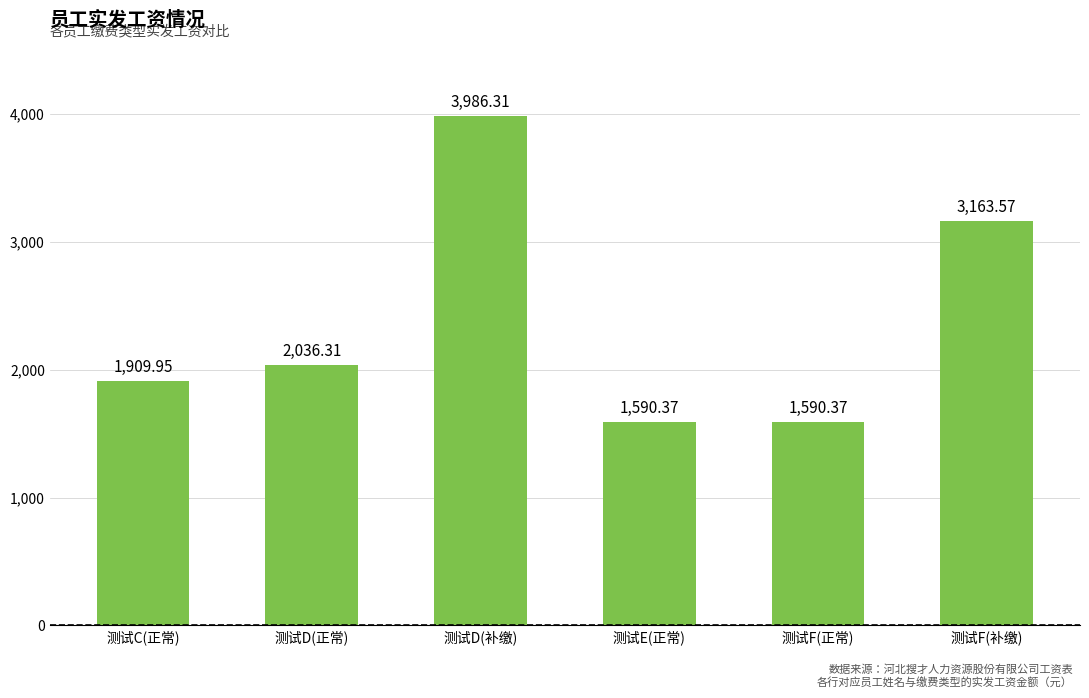

What is the difference between the maximum and second lowest values?

2395.9